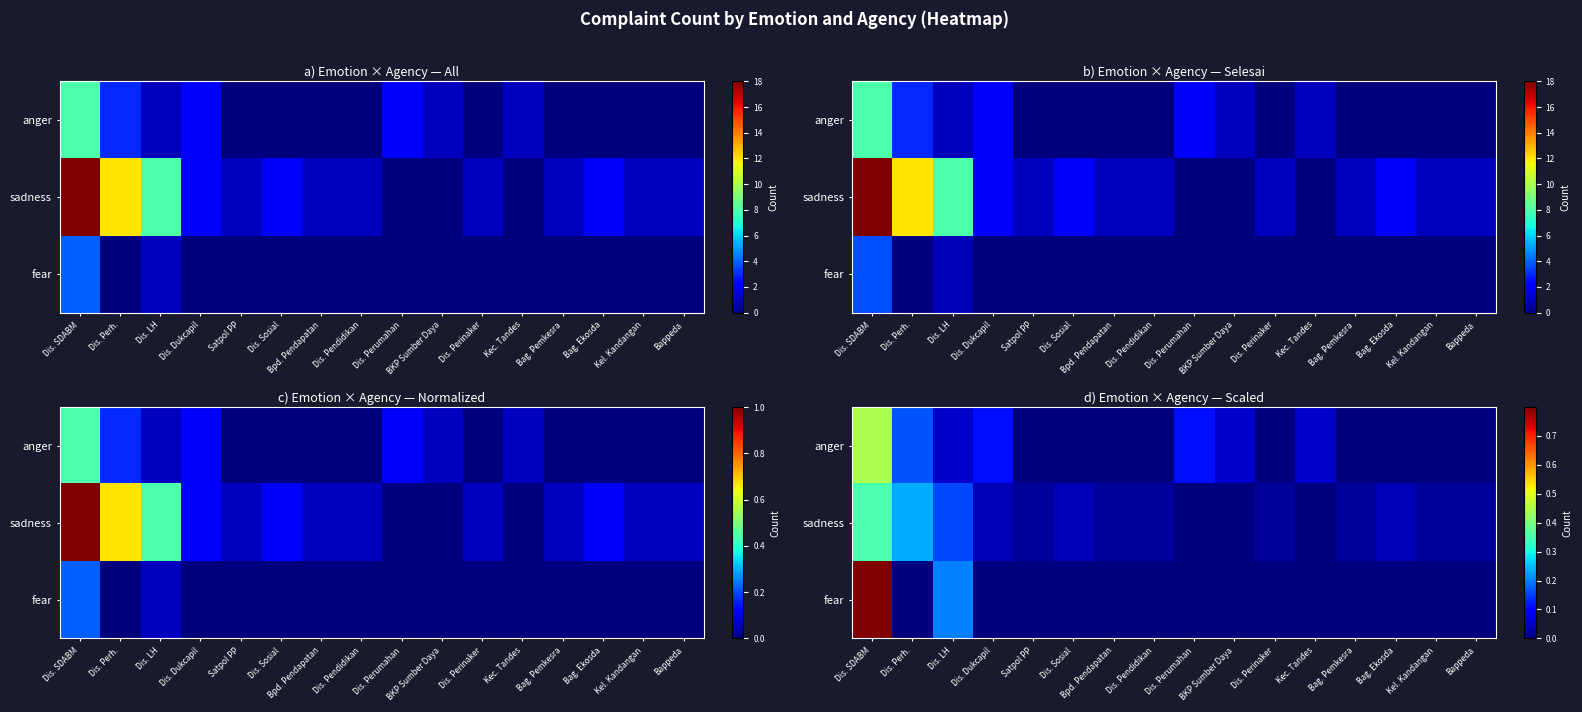

List the labels in order of fear value, largest first.

Dis. SDABM, Dis. LH, Dis. Perh., Dis. Dukcapil, Satpol PP, Dis. Sosial, Bpd. Pendapatan, Dis. Pendidikan, Dis. Perumahan, BKP Sumber Daya, Dis. Perinaker, Kec. Tandes, Bag. Pemkesra, Bag. Ekosda, Kel. Kandangan, Bappeda